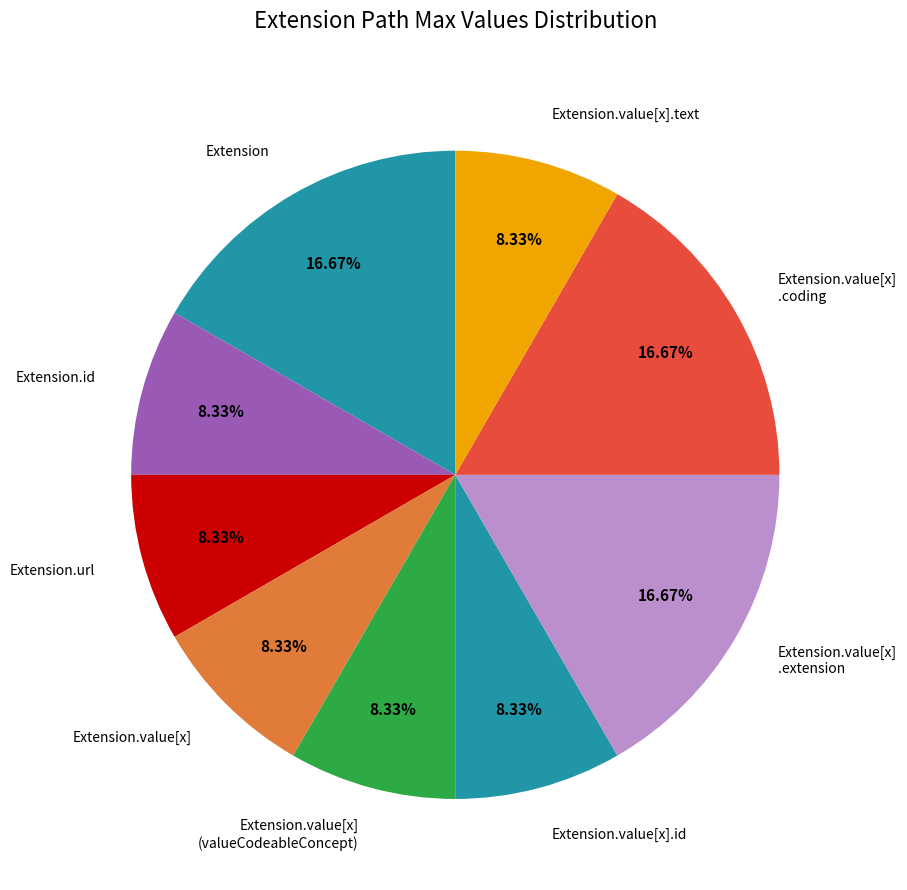

Approximately how many times larger is the value at Extension.id compared to Extension.value[x]?

1.0